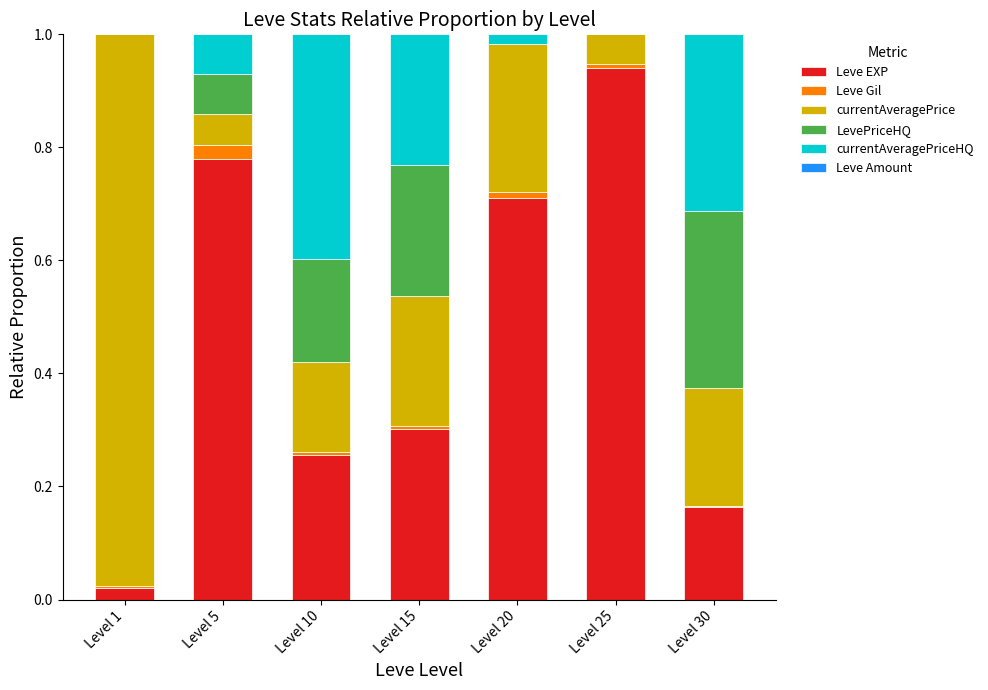

Which category has the highest value in the Leve EXP series?

Level 25